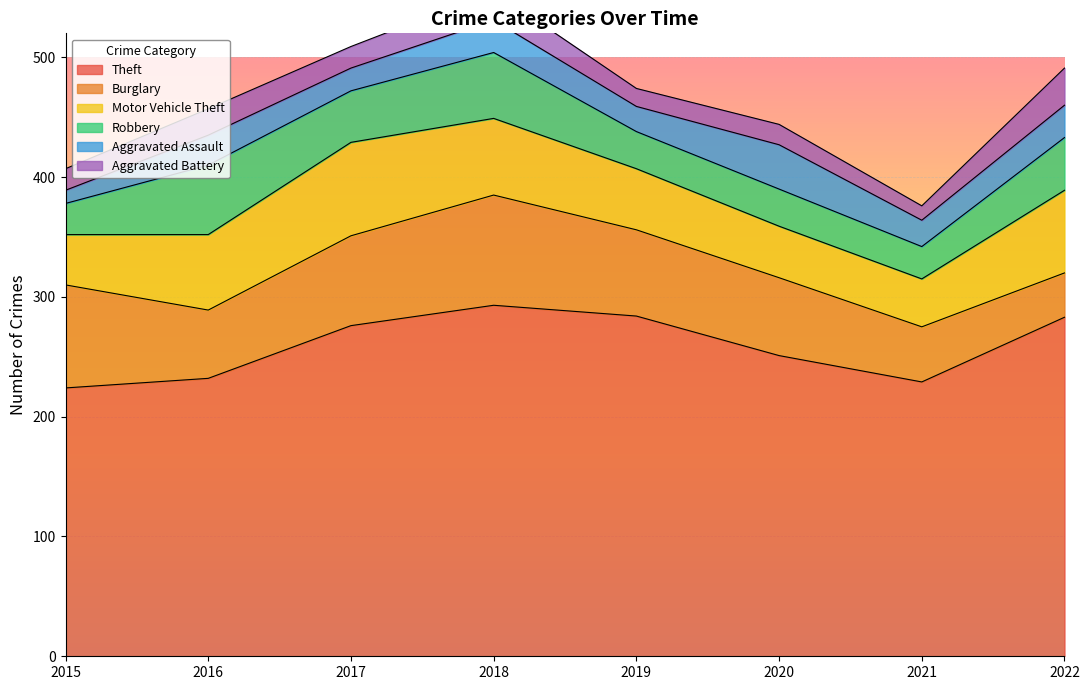

True or false: Aggravated Battery has more than 0 interior local peaks.

True